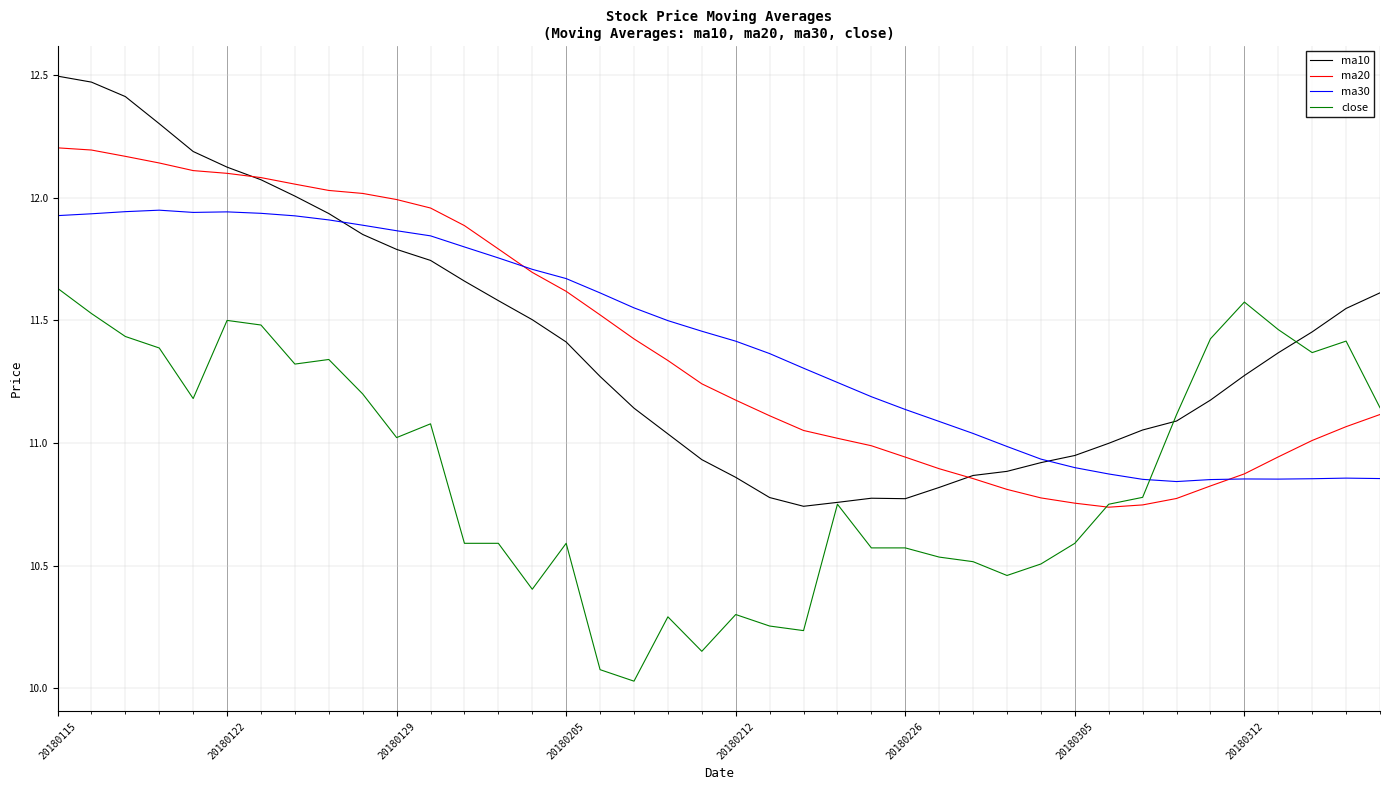

Rank the series by their maximum value, from lowest to highest.

close, ma30, ma20, ma10